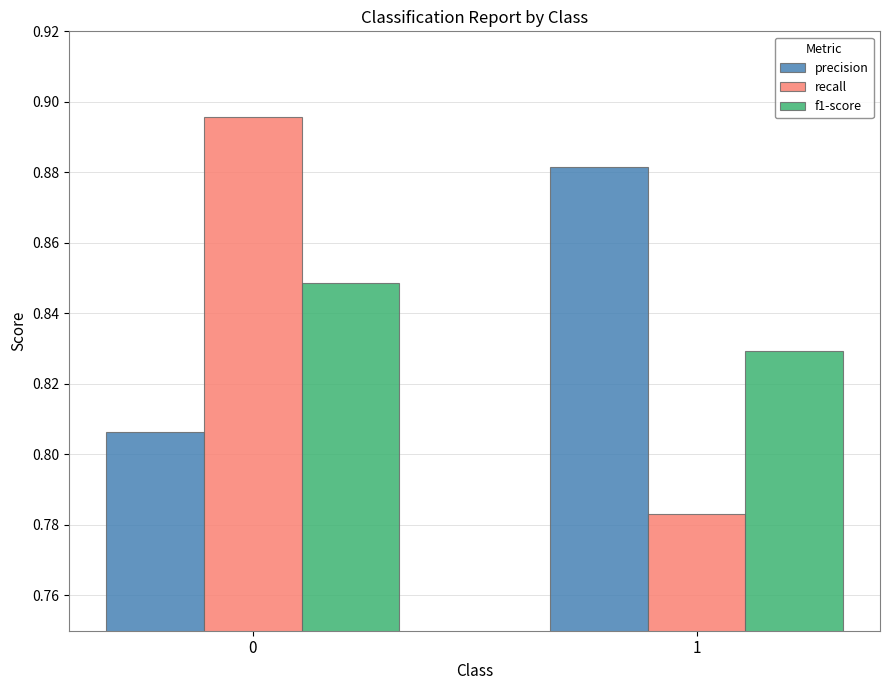

List the labels in order of recall value, smallest first.

1, 0